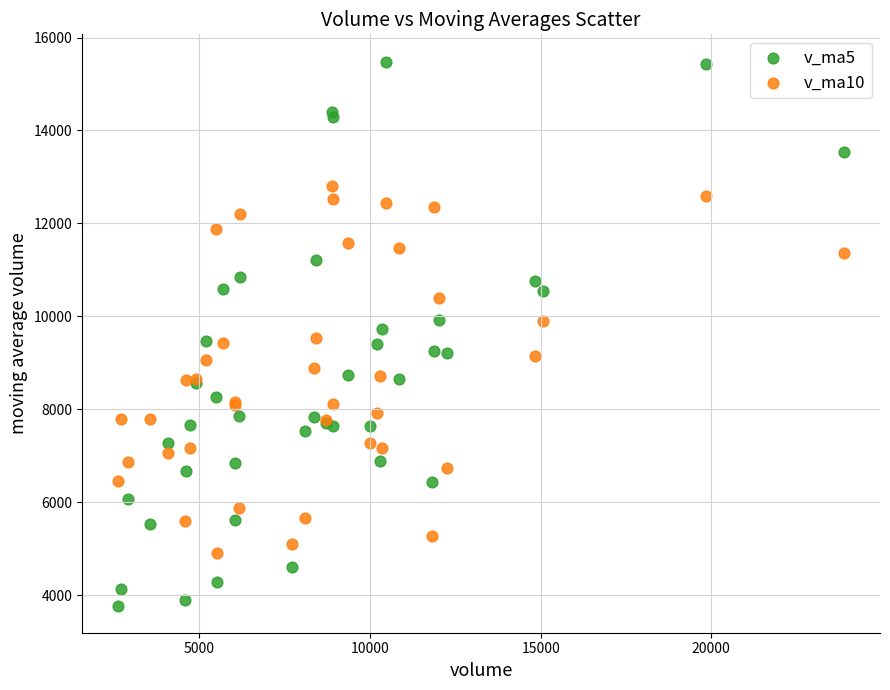

What is the X range (max minus min) for the scatter plot?

21264.7